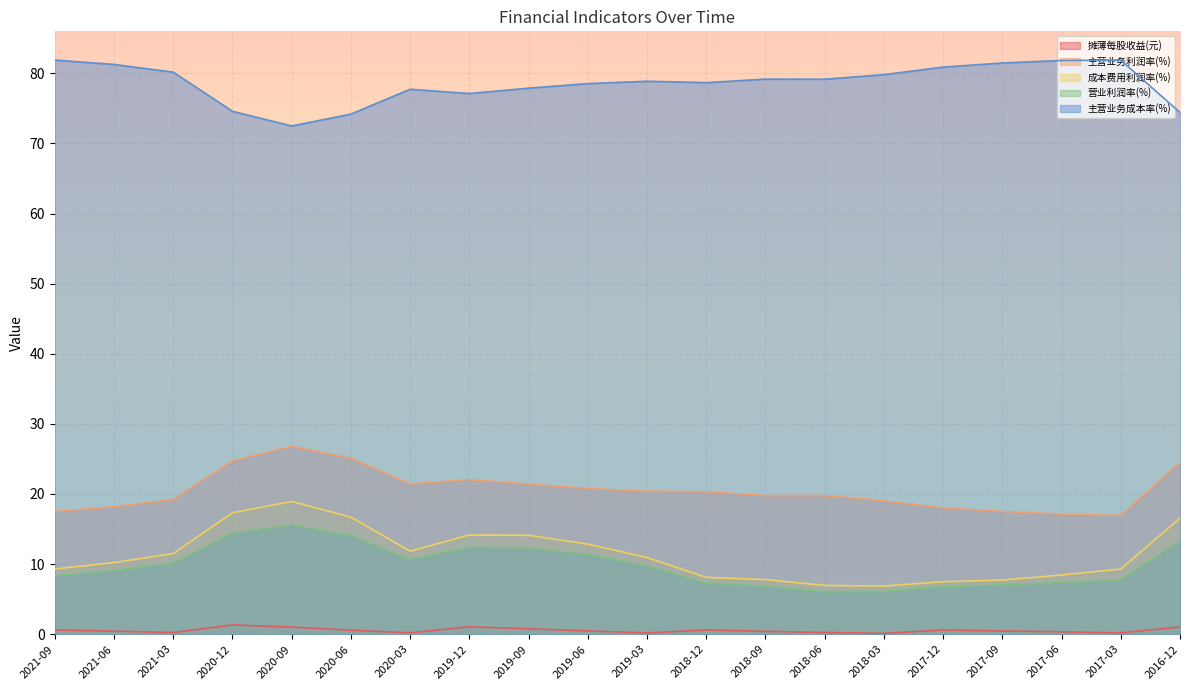

True or false: 营业利润率(%) and 主营业务利润率(%) cross at least once.

False